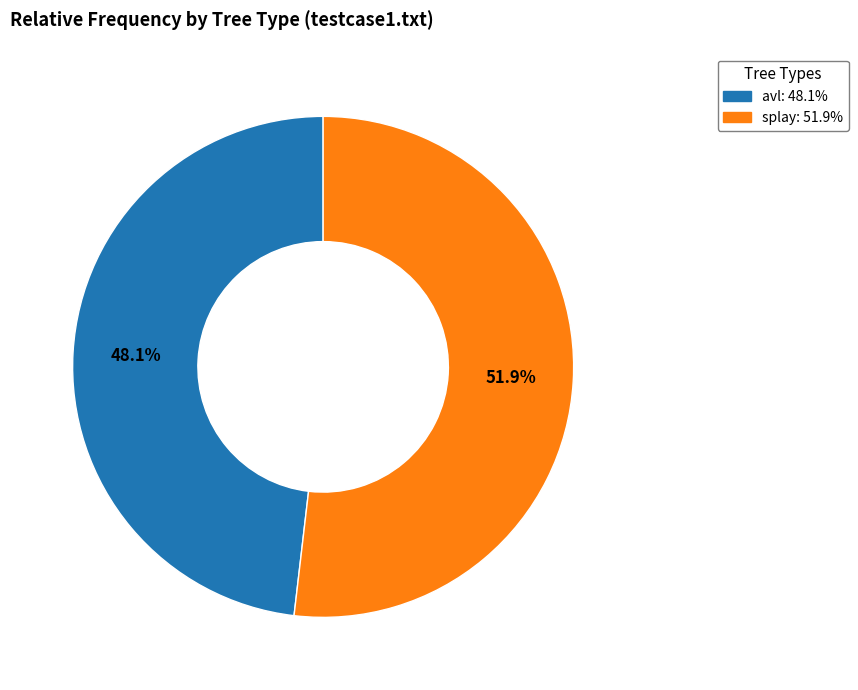

Is it true that splay is 45% of the pie?

False